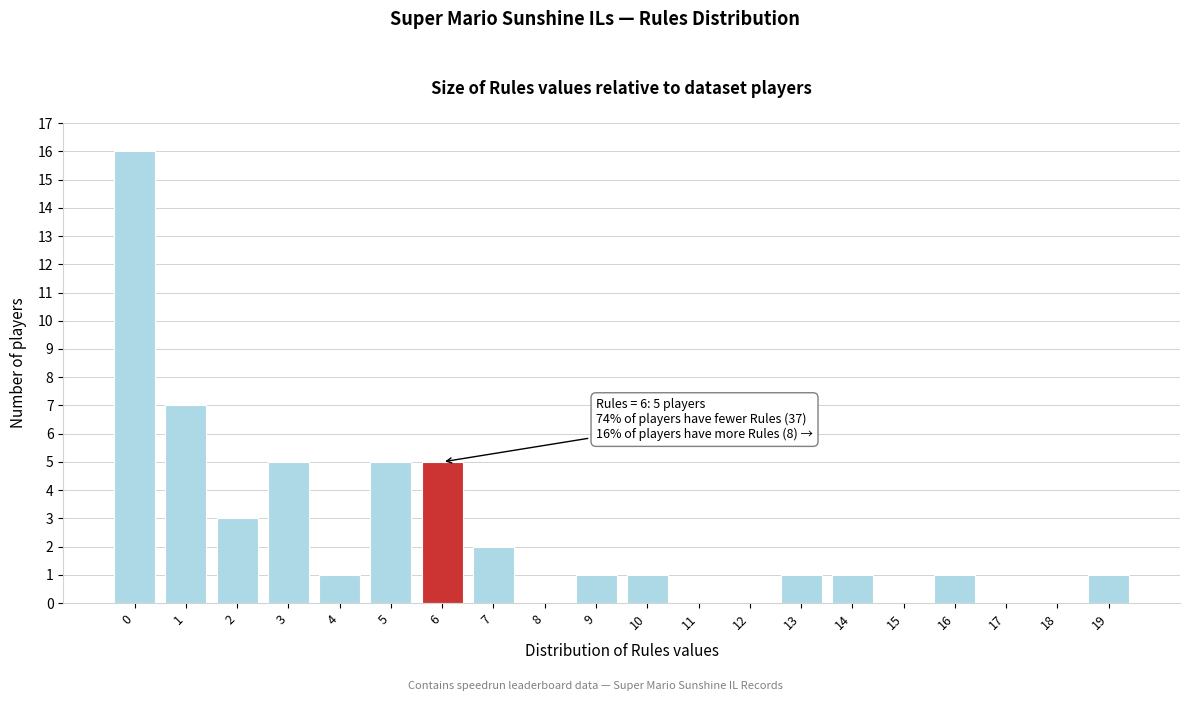

Reading left to right, transcribe all the data shown in this chart.

0=16	1=7	2=3	3=5	4=1	5=5	6=5	7=2	8=0	9=1	10=1	11=0	12=0	13=1	14=1	15=0	16=1	17=0	18=0	19=1